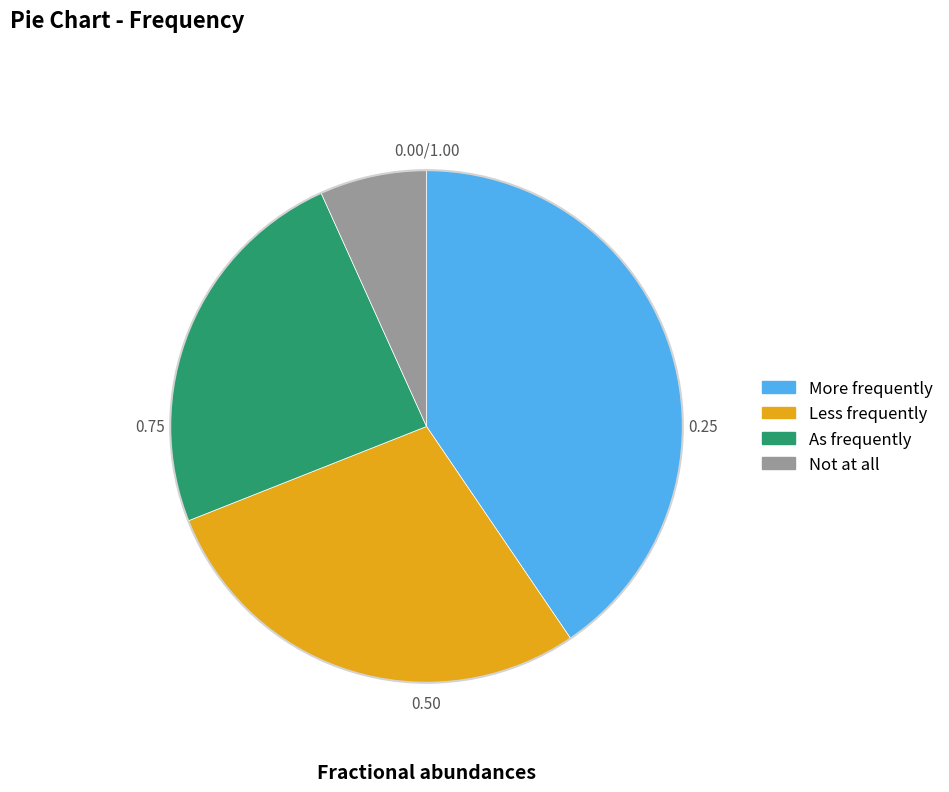

Does any single category account for the majority?

No